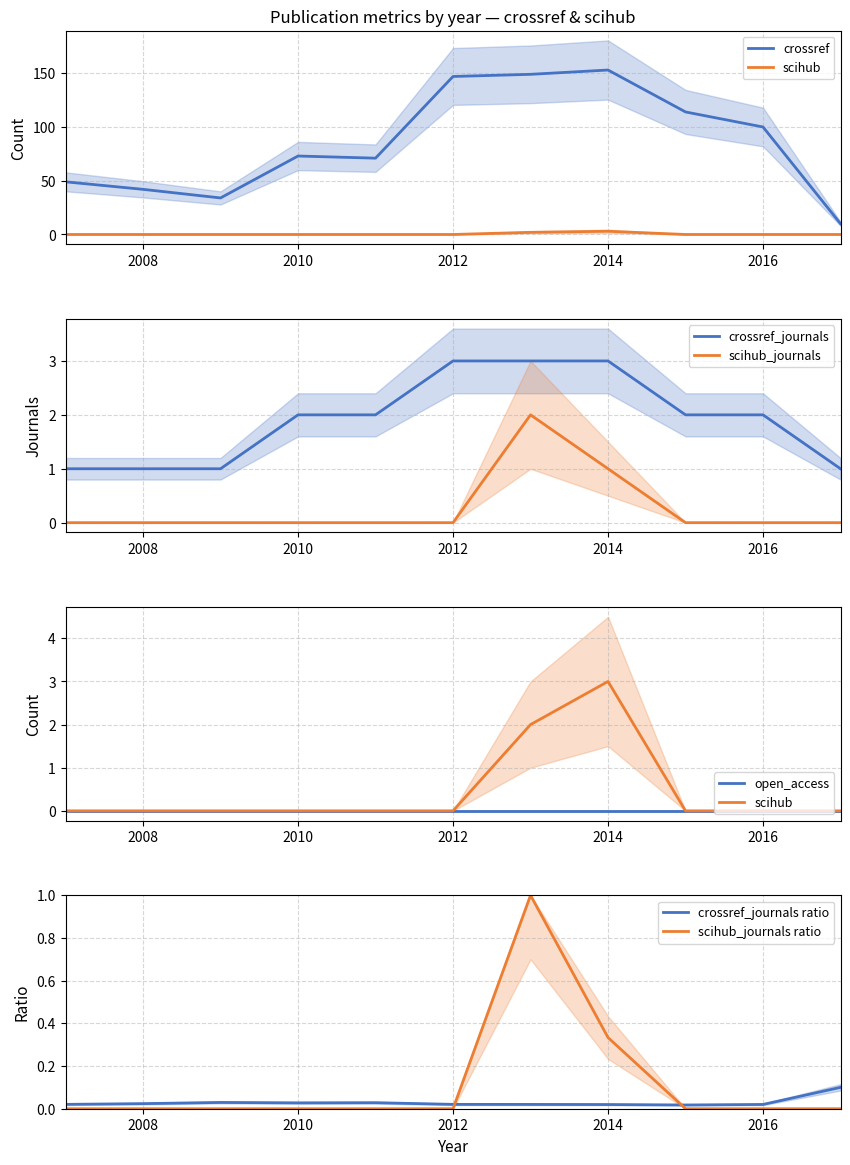

Is the value of scihub at 2010 greater than the value of scihub_journals at 2011?

No